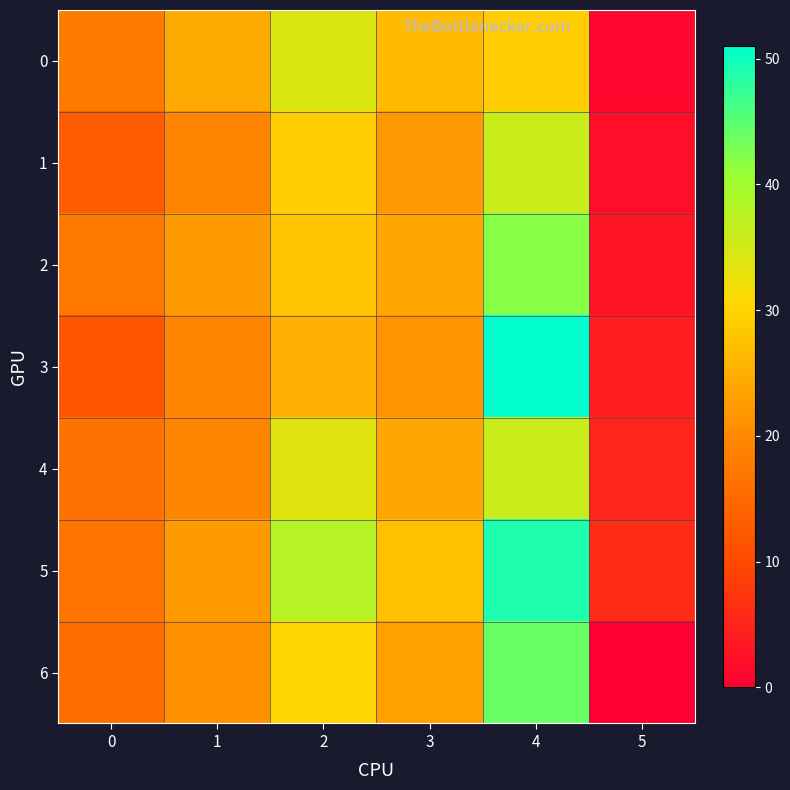

Rank the series by their maximum value, from highest to lowest.

3, 5, 6, 2, 1, 4, 0